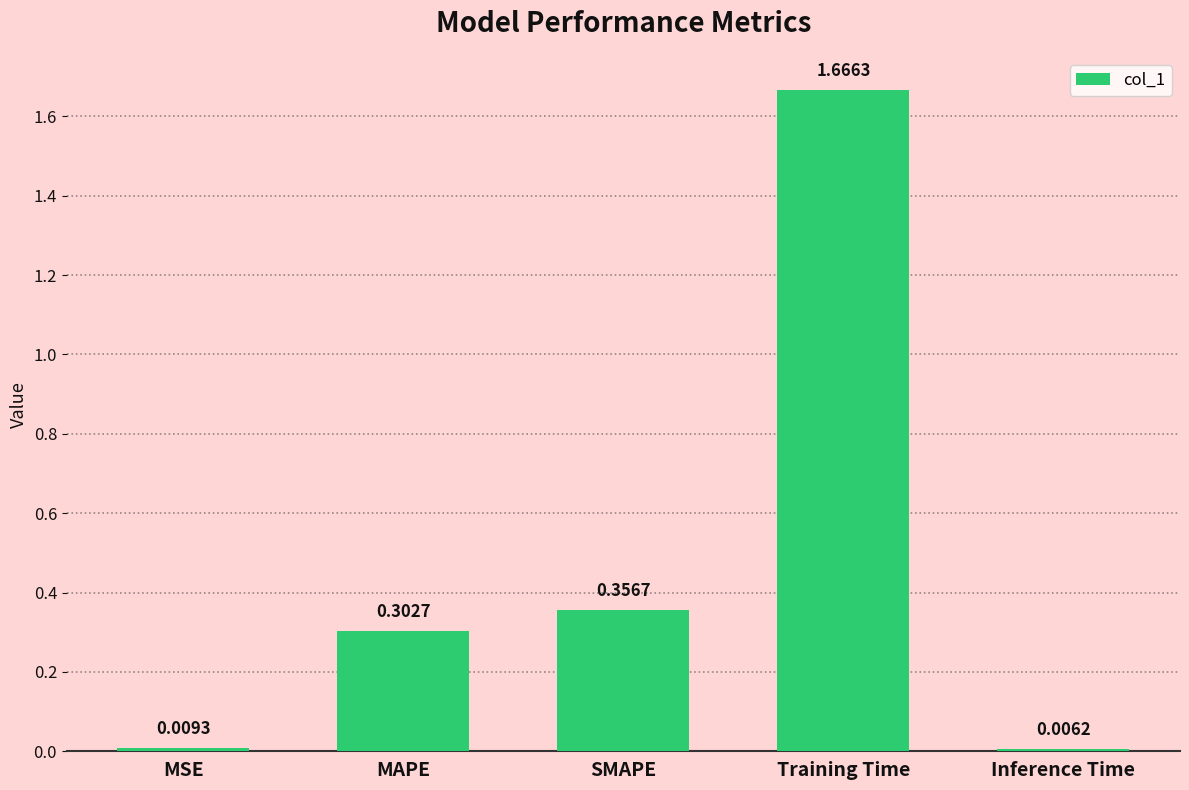

Which label corresponds to the largest value in the chart?

Training Time